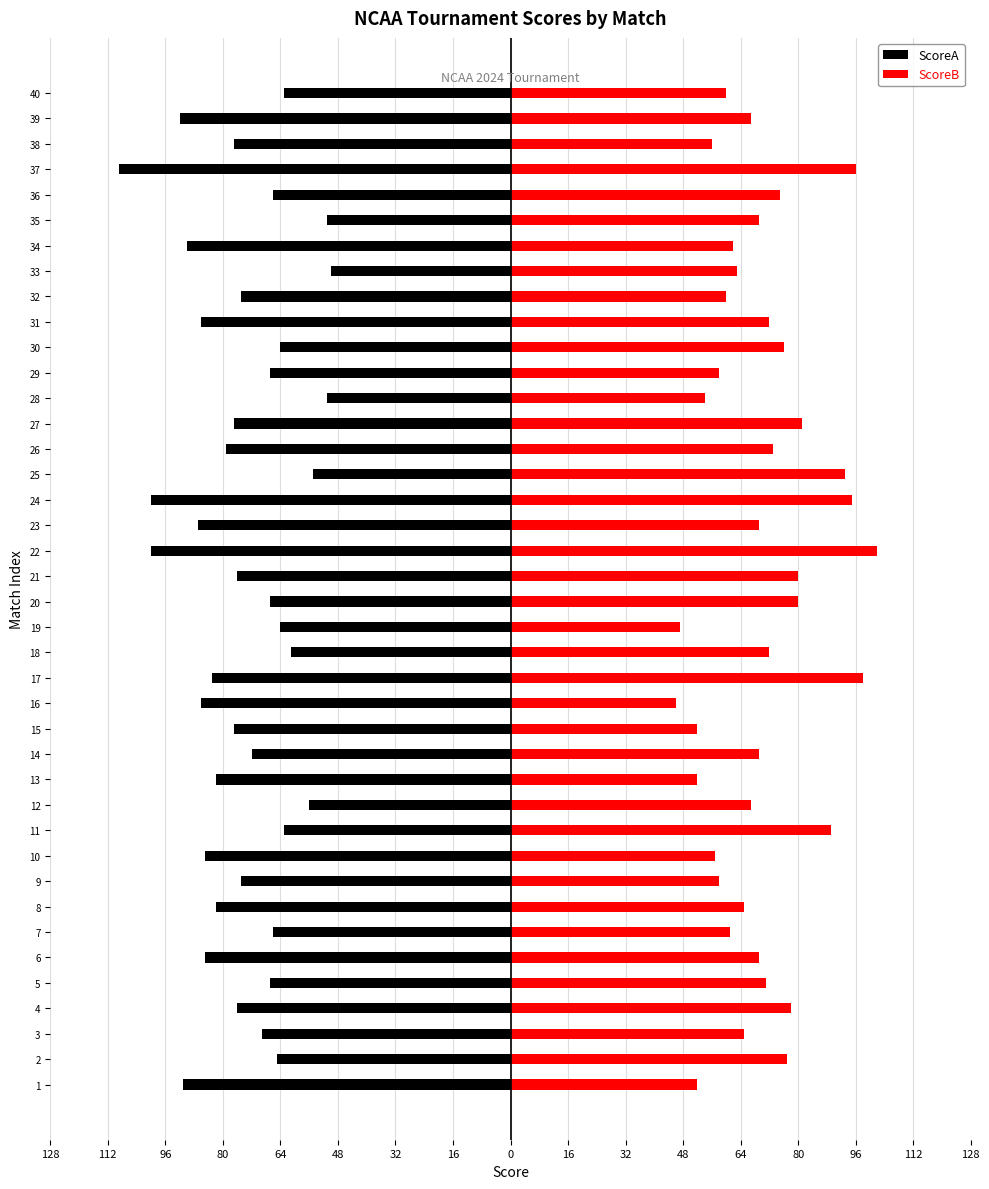

What is the difference between the maximum and minimum values in the ScoreB series?

56